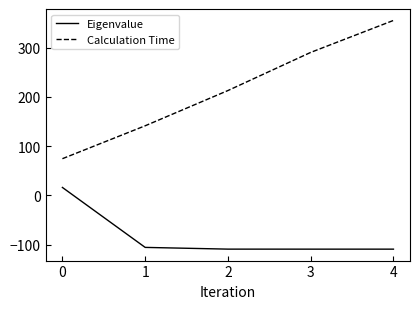

The value of Eigenvalue at 3 is -109.0. True or false?

True